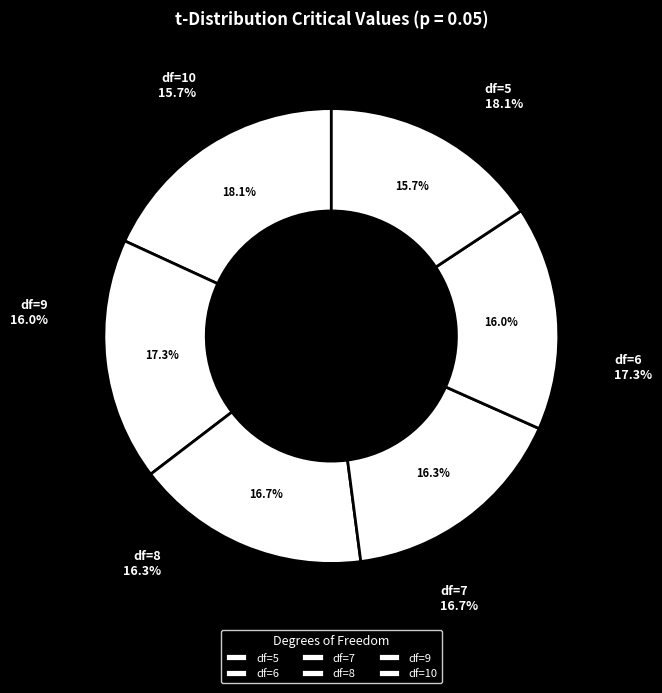

The 5 slice represents 18% of the pie. True or false?

True